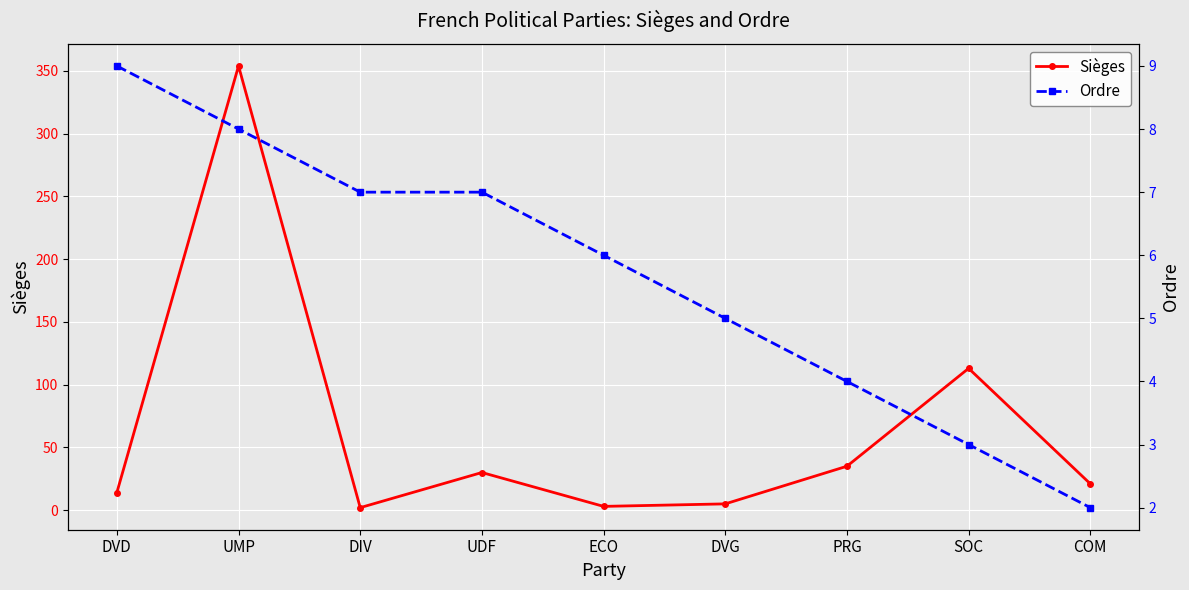

Between which two adjacent categories do Sièges and Ordre first intersect?

UMP and DIV